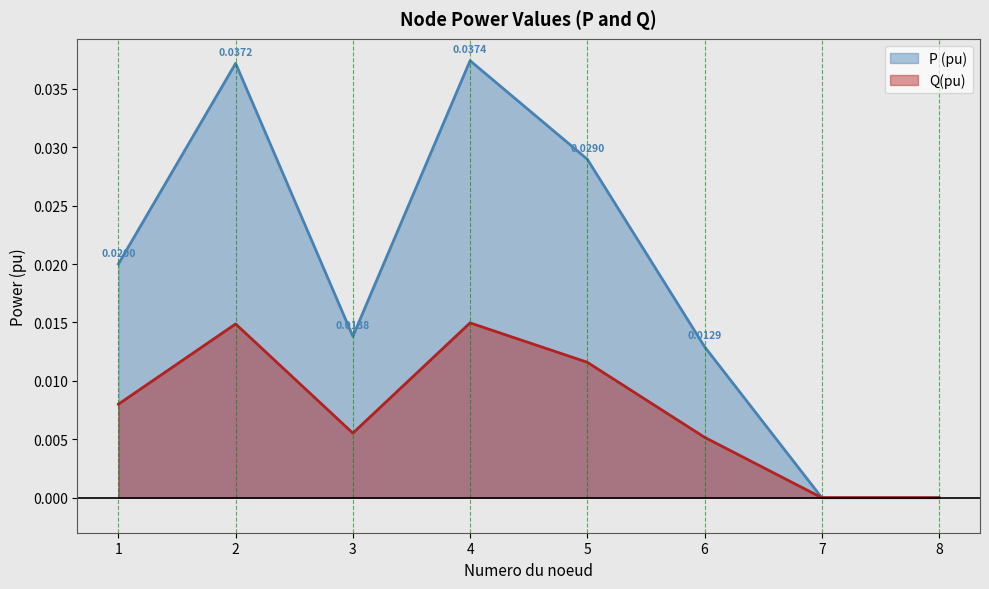

At which category does the chart reach its minimum across all series?

7